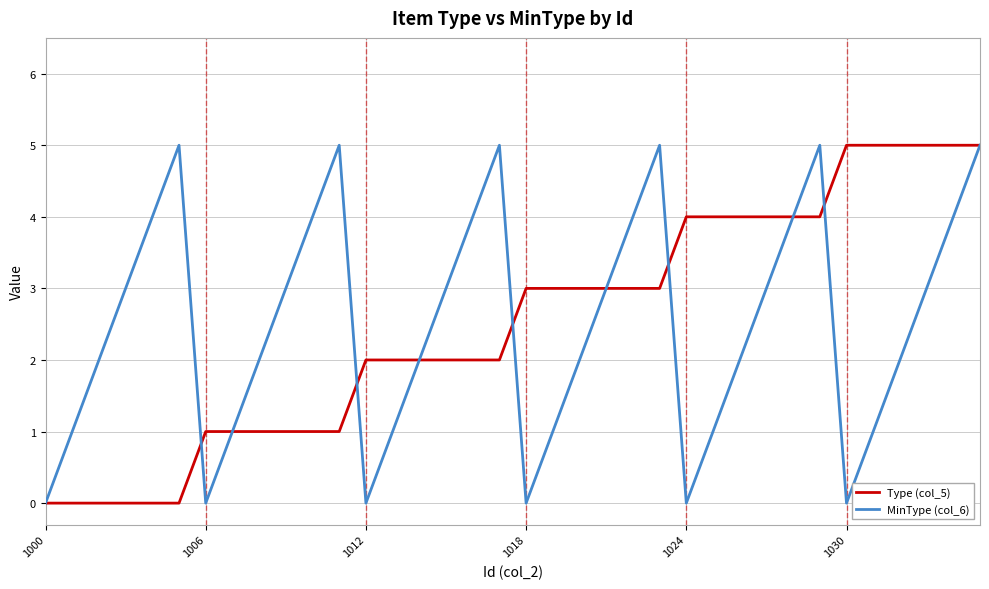

What are all the series names shown in the legend?

Type (col_5), MinType (col_6)